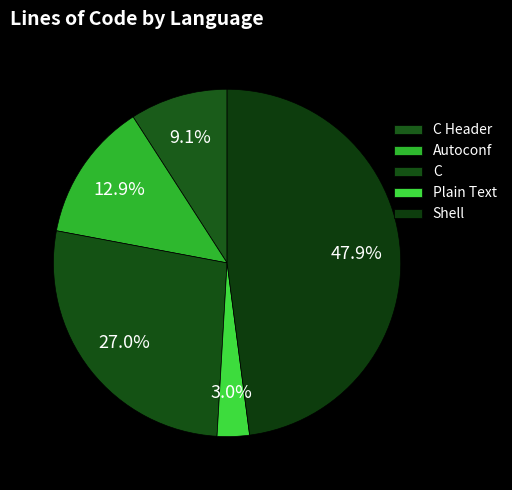

Which slice is the largest?

Shell